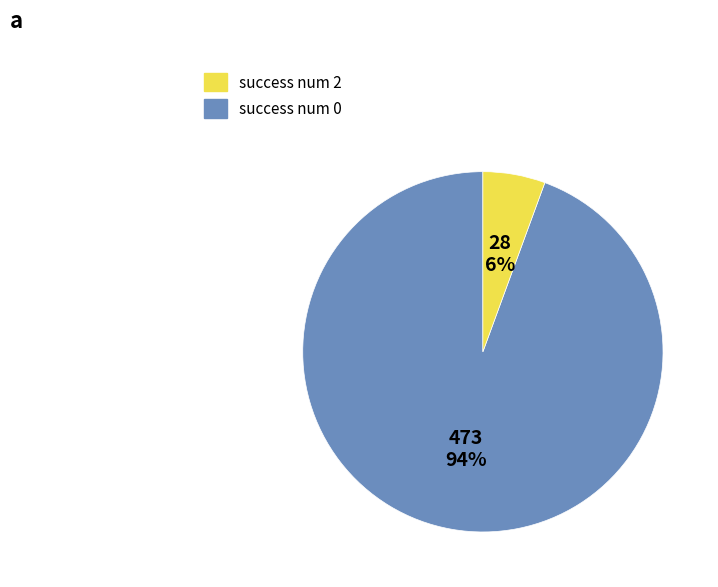

Is there any slice that represents more than half of the pie?

Yes